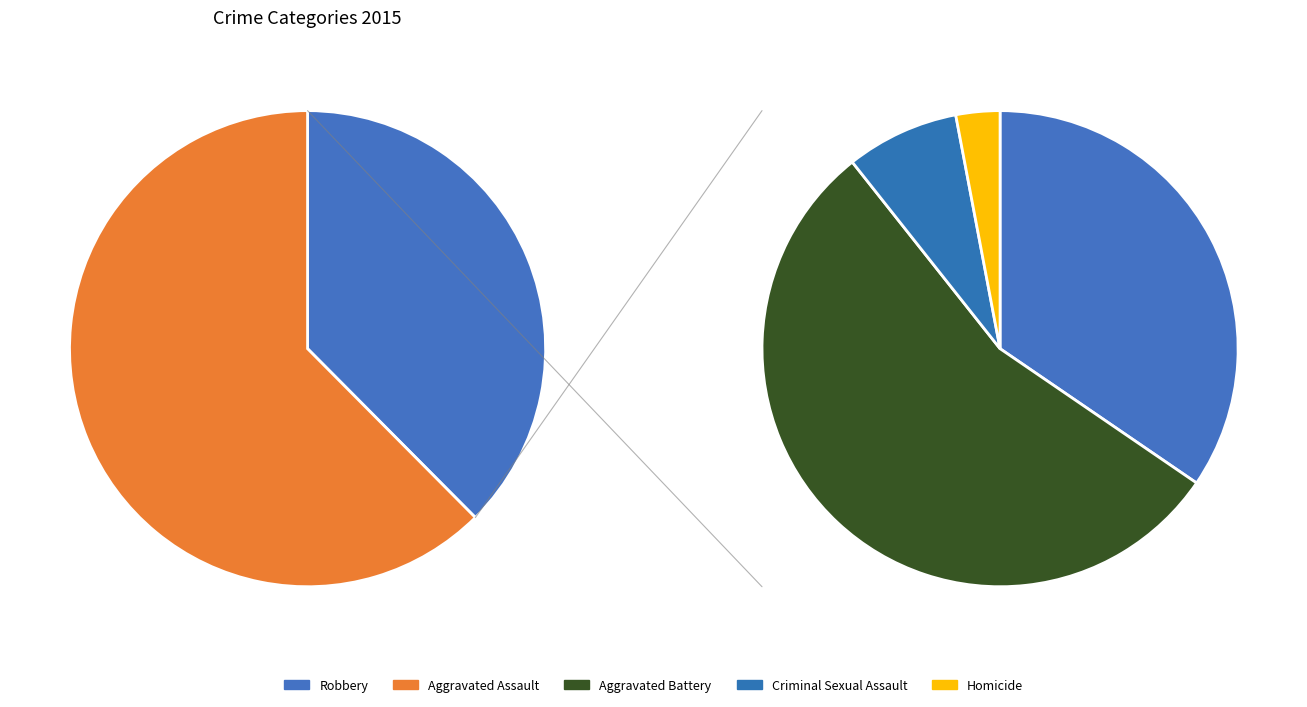

What percentage is the Homicide slice, to the nearest percent?

2%